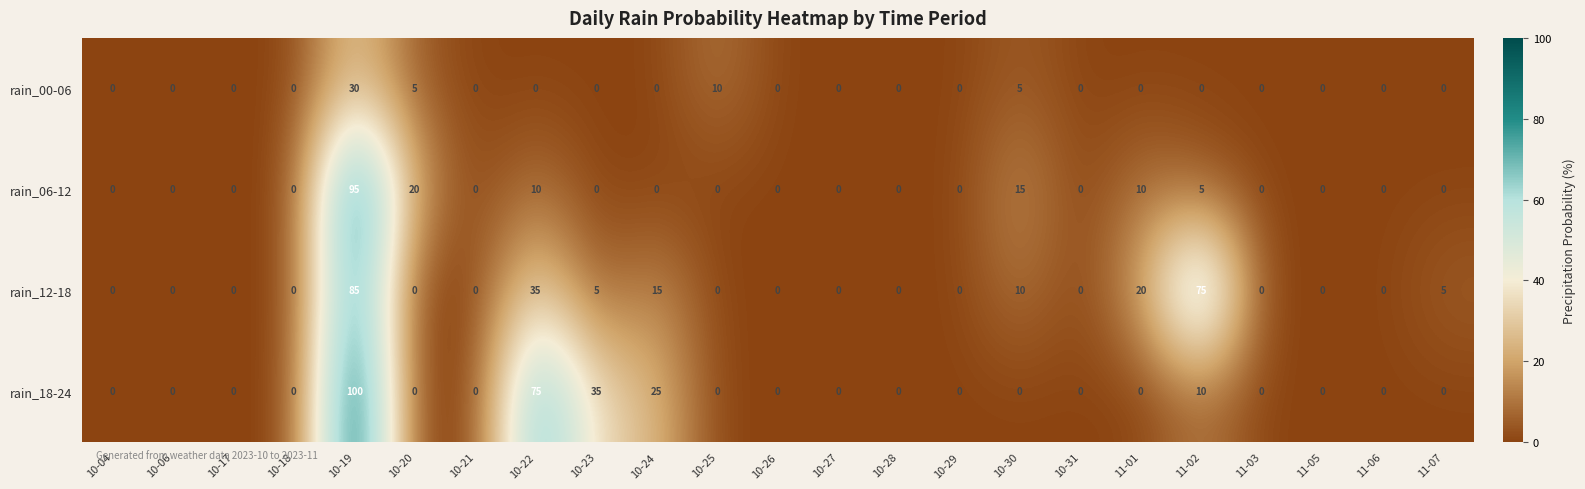

What is the sum of the rain_00-06 values at 10-30 and 10-04?

5